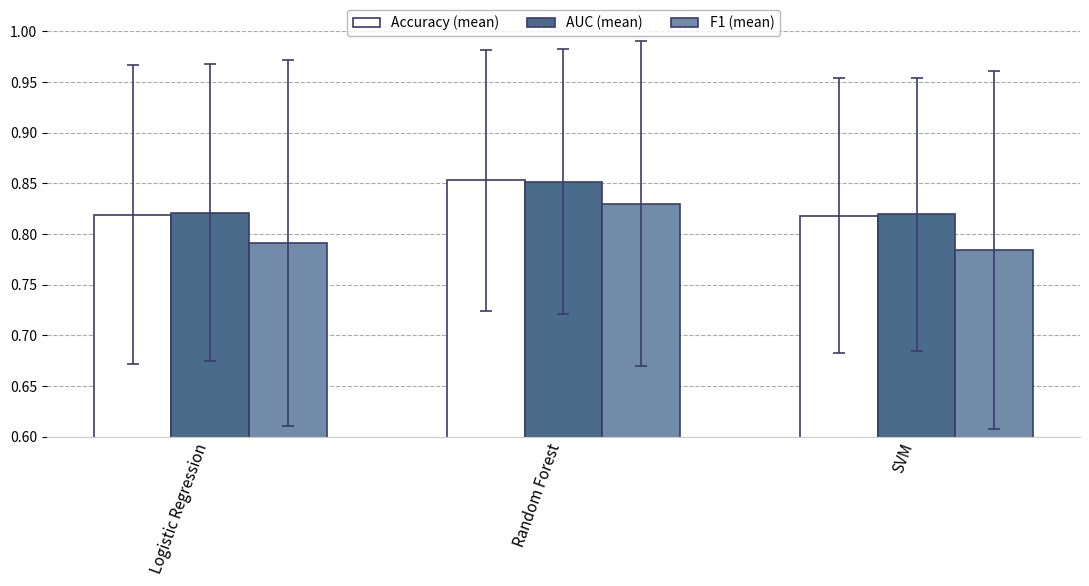

How many bars are there in total?

9